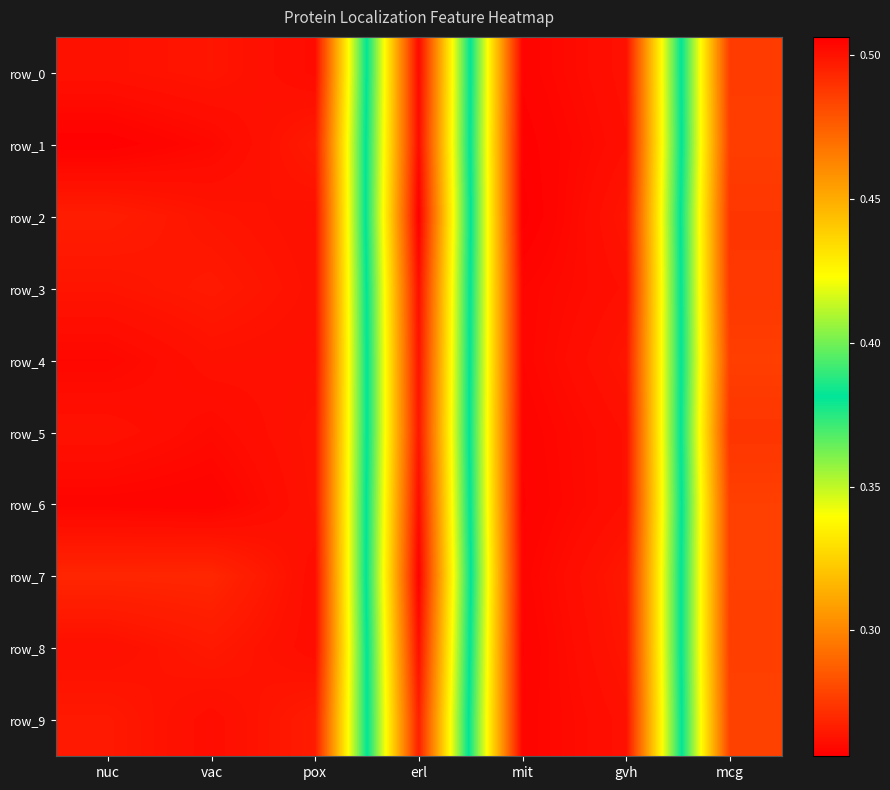

At which category is the sum across all series the highest?

mit